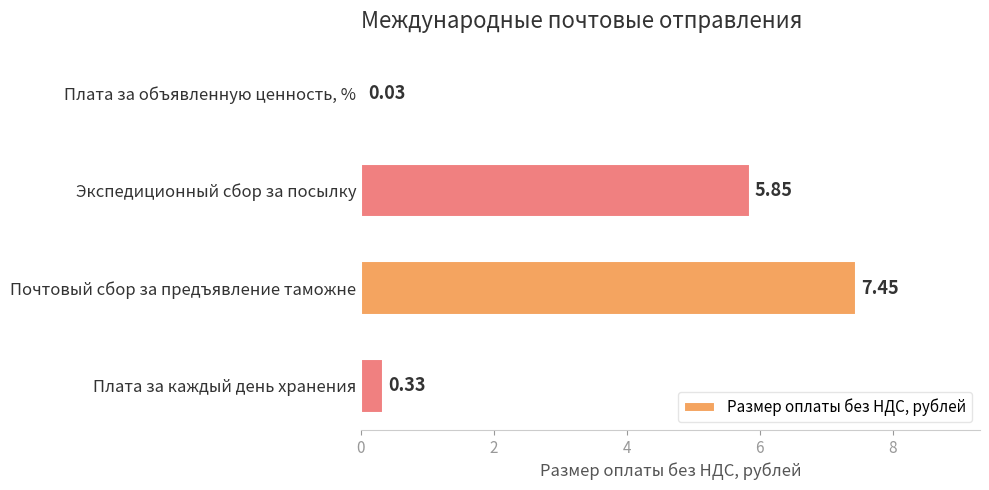

What is the average value?

3.4